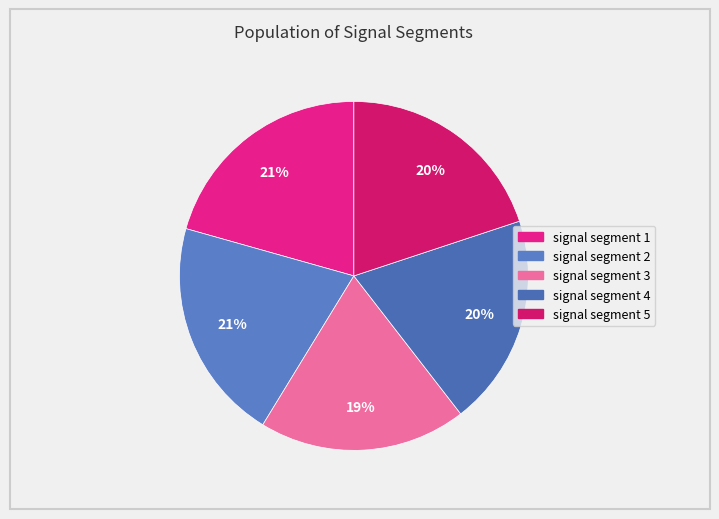

How many segments does this pie chart have?

5